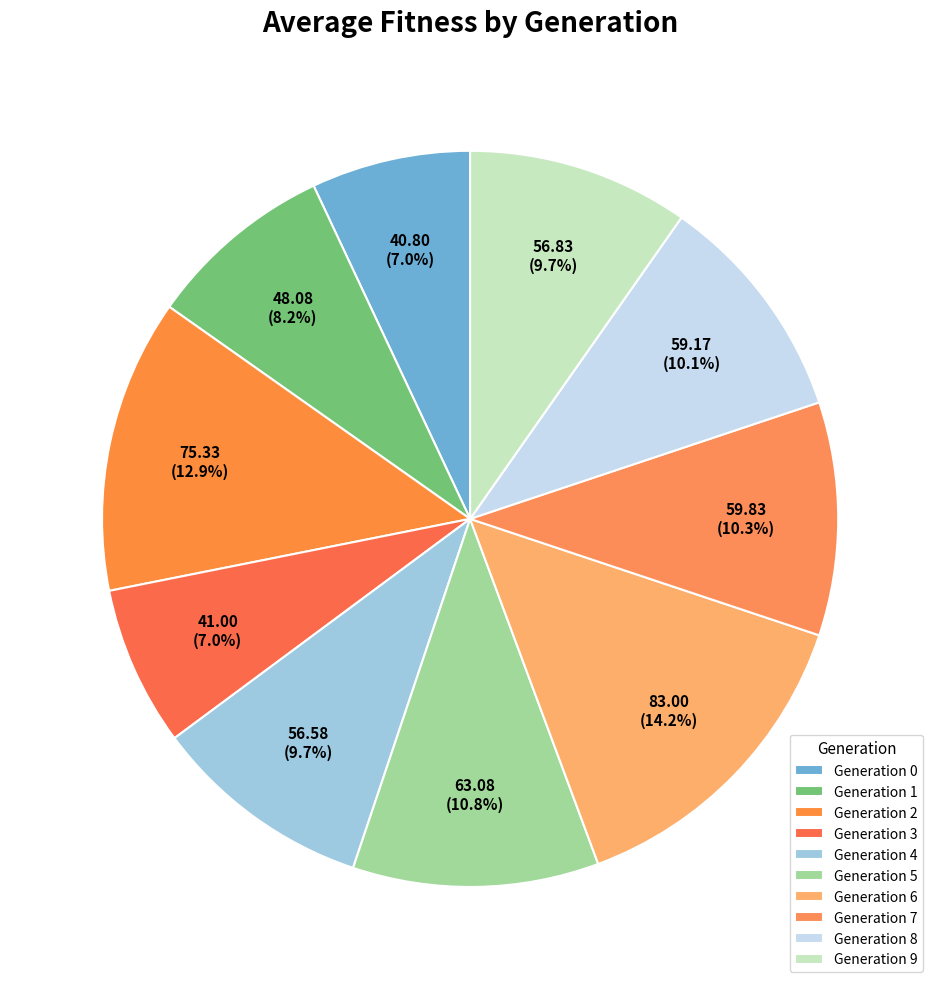

To the nearest percent, what is the average slice percentage?

10%